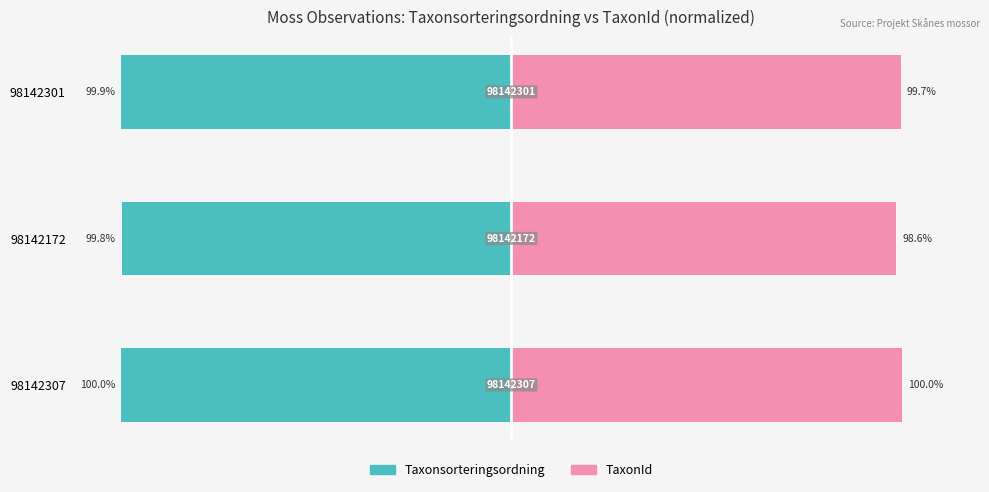

What is the difference between the second highest and minimum values in the Taxonsorteringsordning series?

0.1